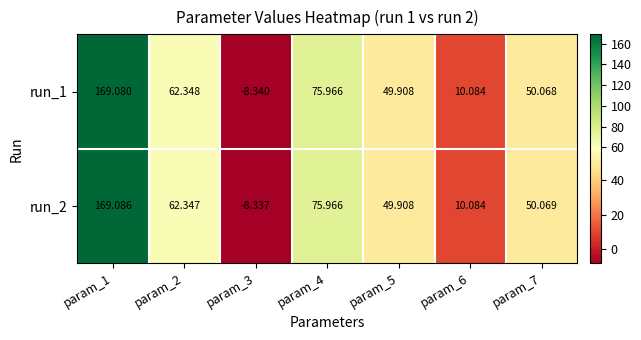

What is the smallest value displayed?

-8.3